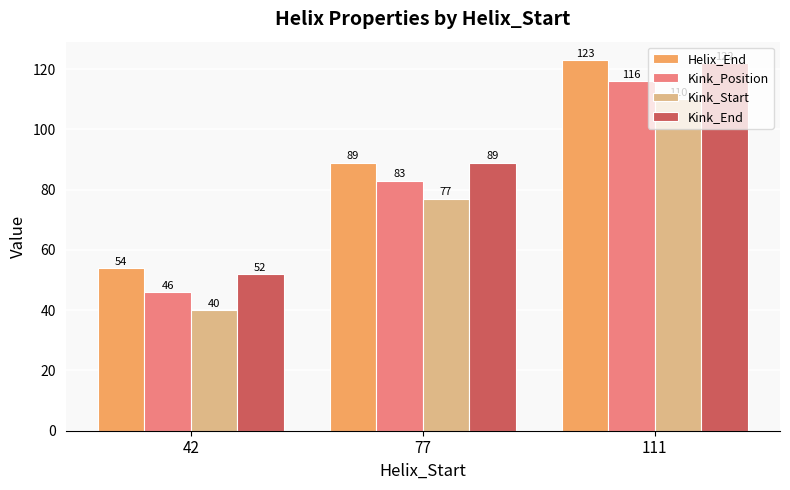

The Kink_Start series shows 110 at 111. True or false?

True